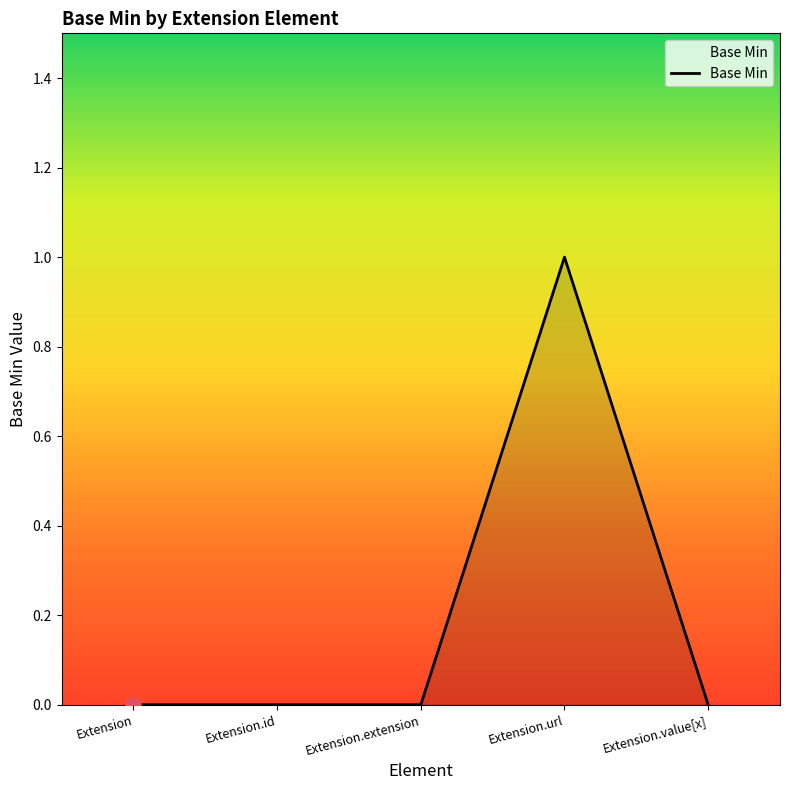

Between Extension.url and Extension.value[x], which is larger?

Extension.url